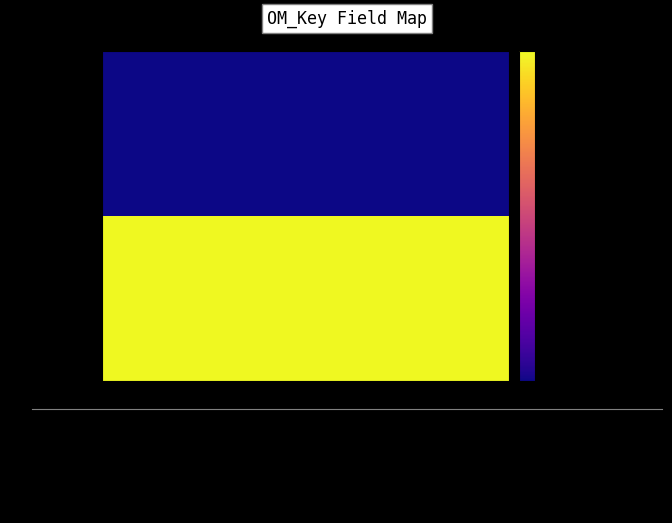

At 4, list the series in order from smallest to largest.

X555555, X444444